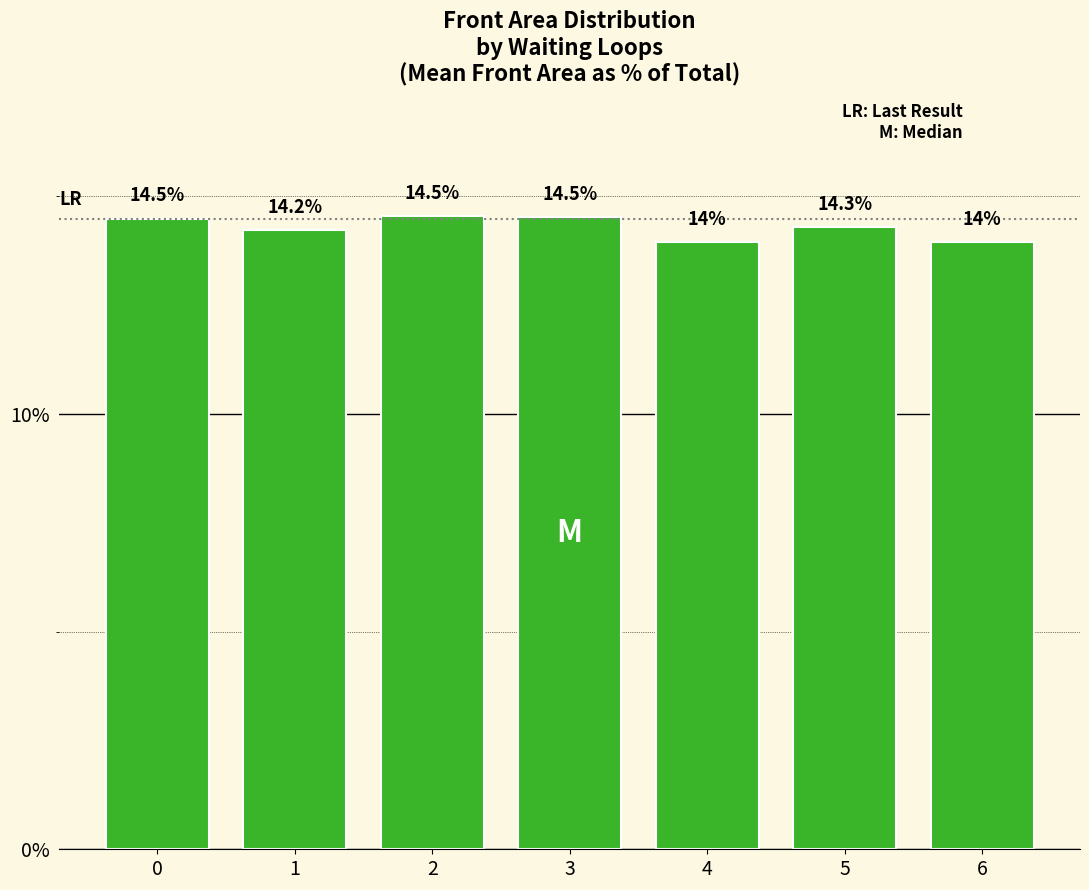

What is the change in value from 1 to 6?

-0.3